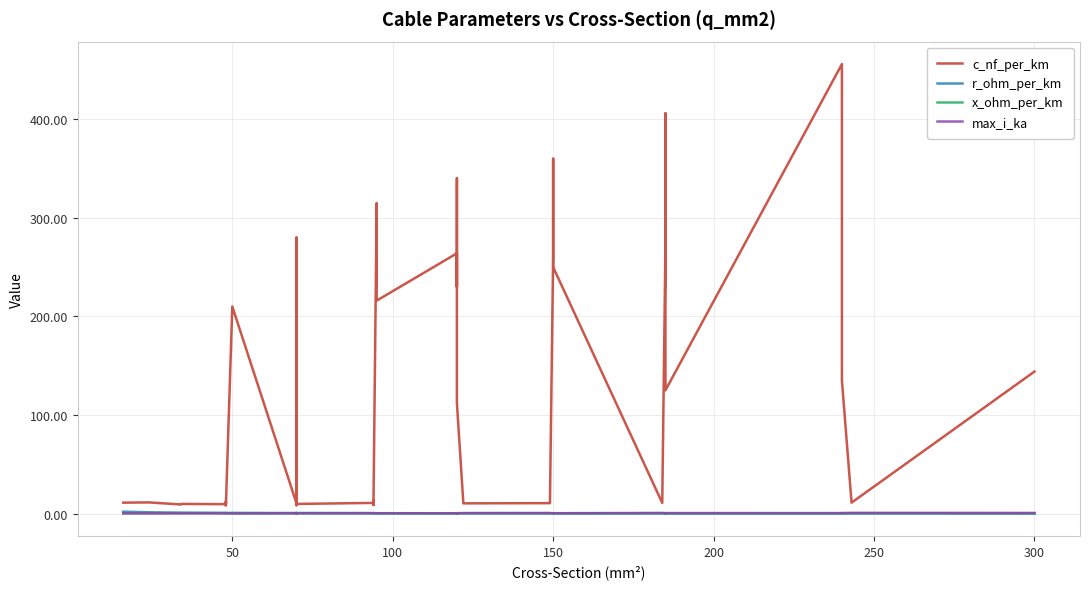

Is it true that c_nf_per_km equals 17.3 at 24?

False